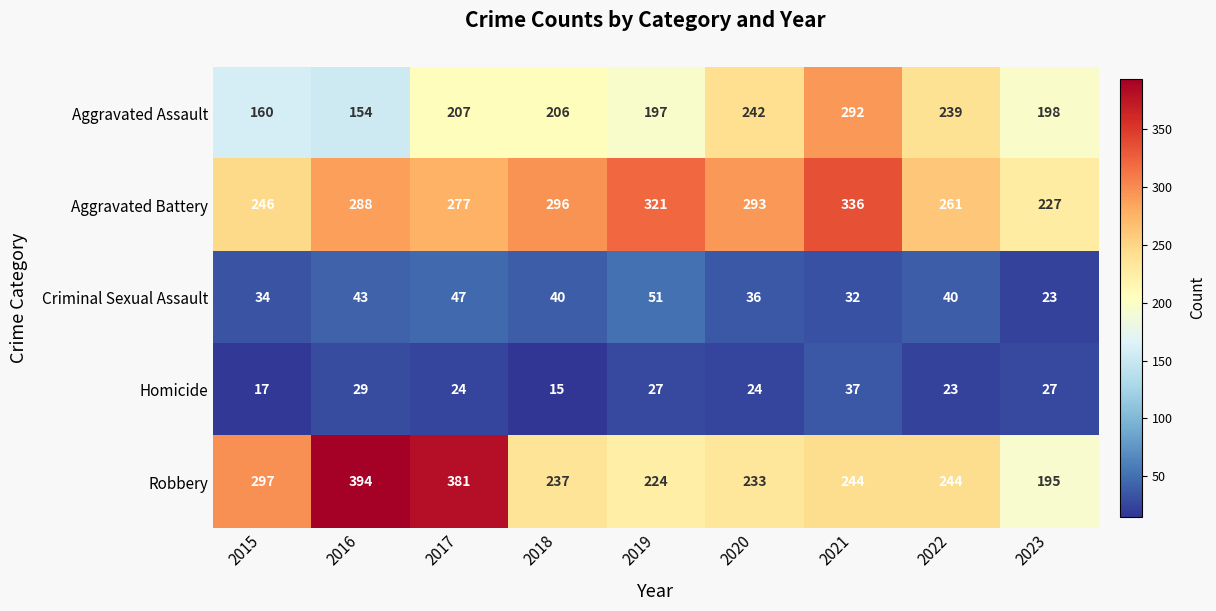

What is the difference between the highest and lowest values at 2020?

269